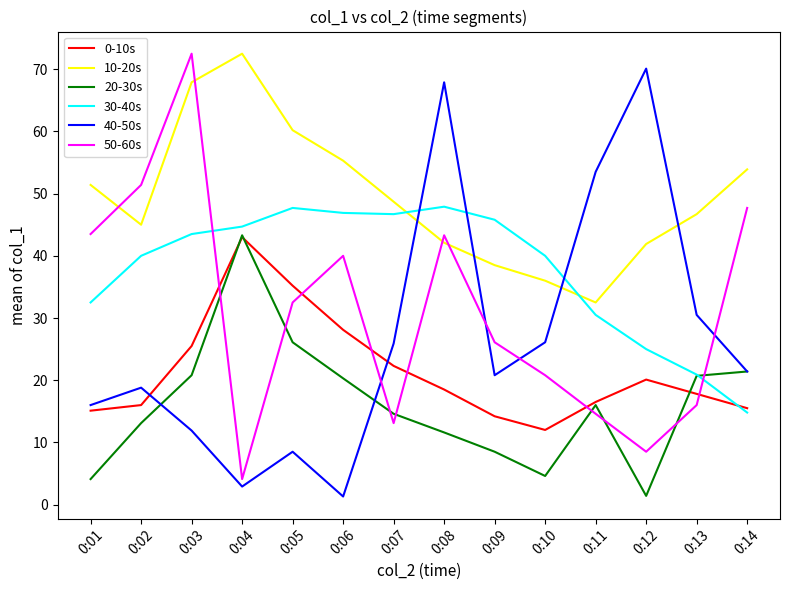

Between which two adjacent categories do 0-10s and 50-60s first intersect?

0:03 and 0:04